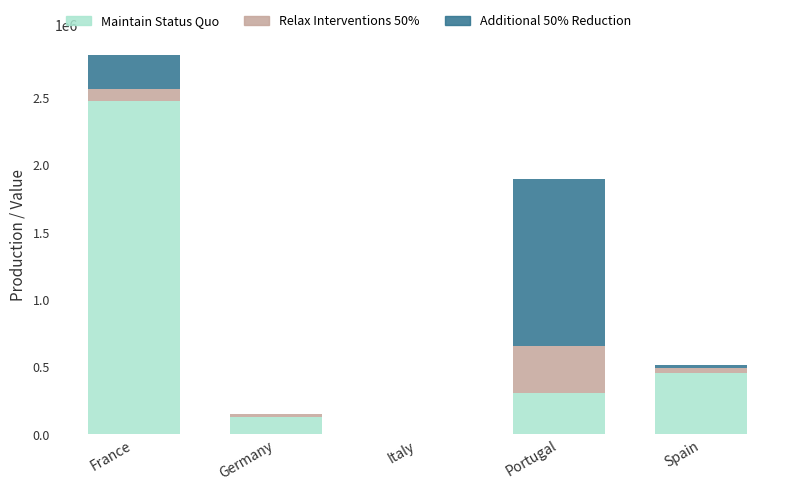

At which category is the sum across all series the highest?

France